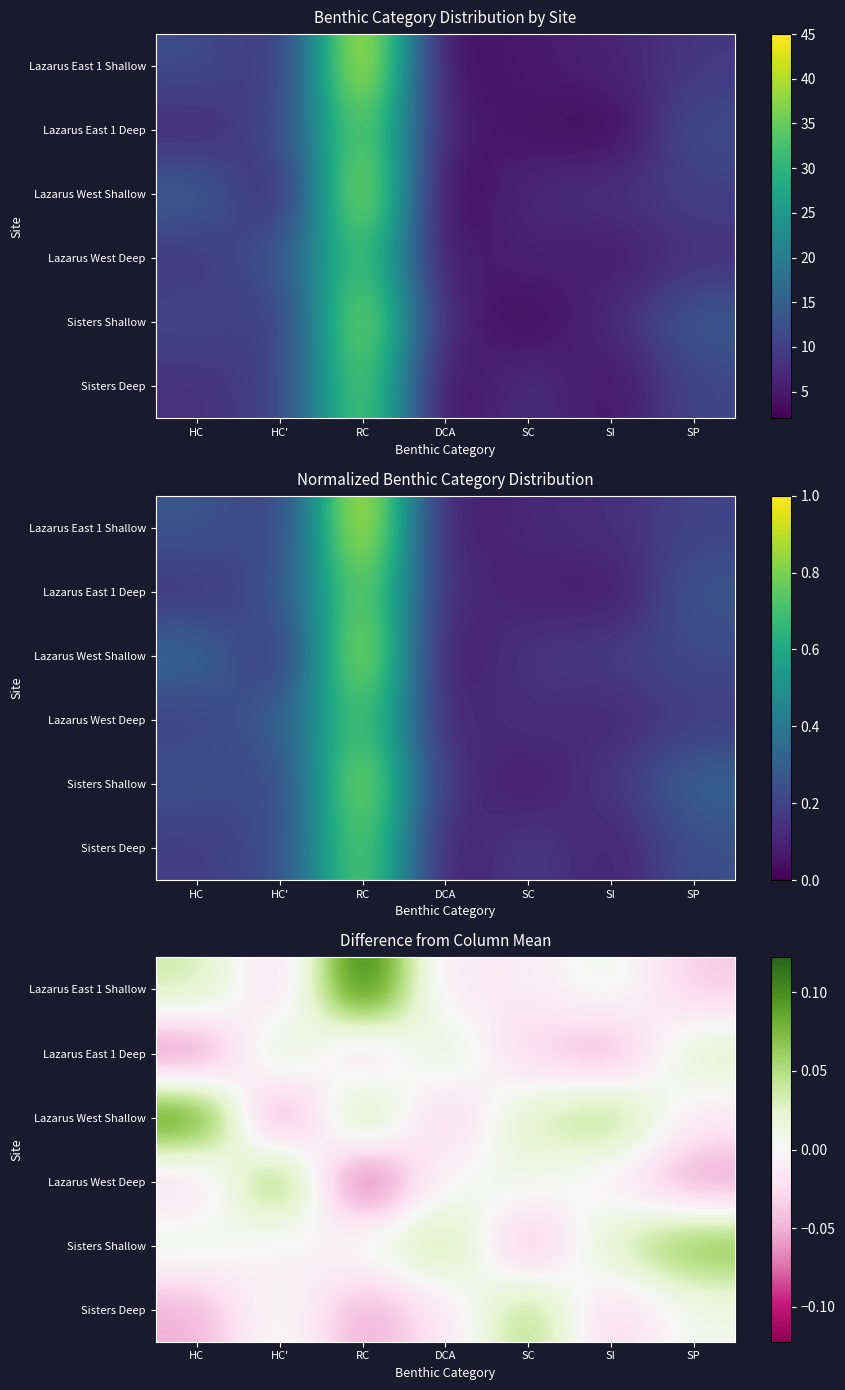

Which series has the largest total across all categories?

Lazarus West Shallow